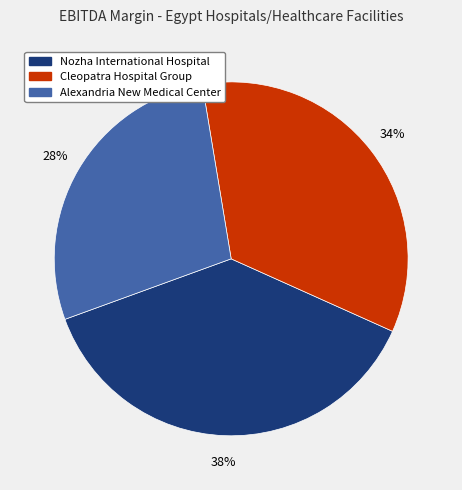

Do Nozha International Hospital and Cleopatra Hospital Group together represent more than half of the pie?

Yes